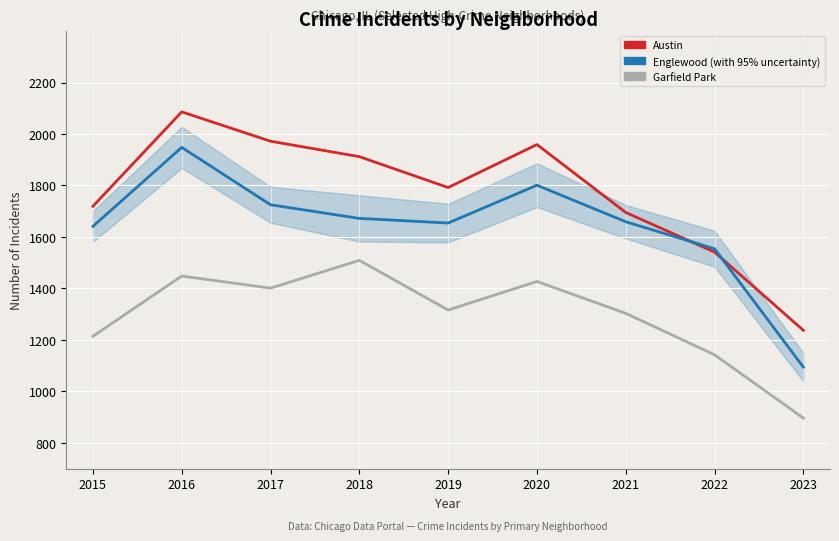

How many lines are shown in the chart?

3